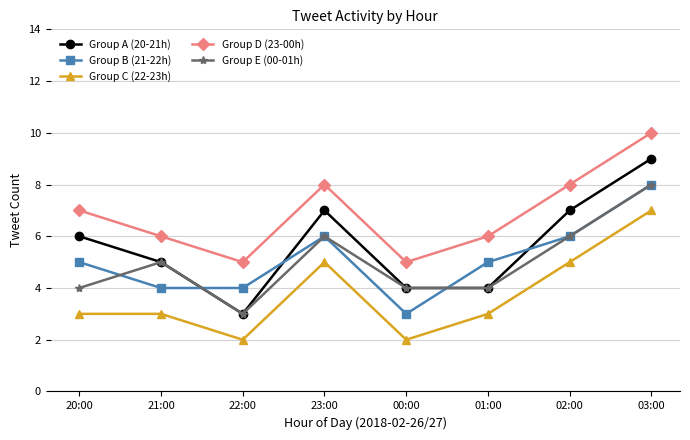

How many data points in Group D (23-00h) are less than 7?

4